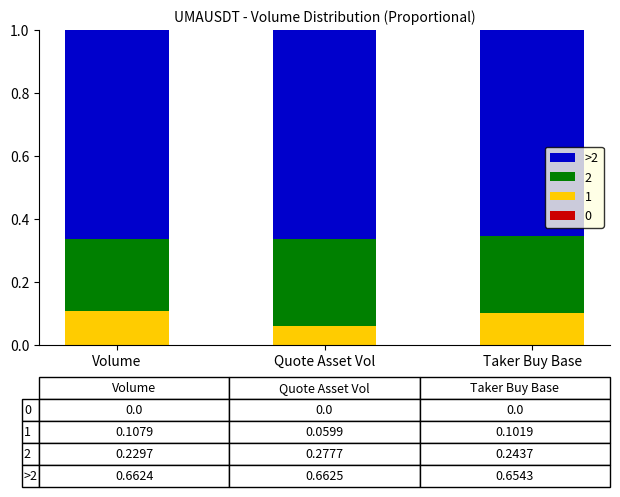

True or false: 1 has a value of 0.1 at Volume.

True